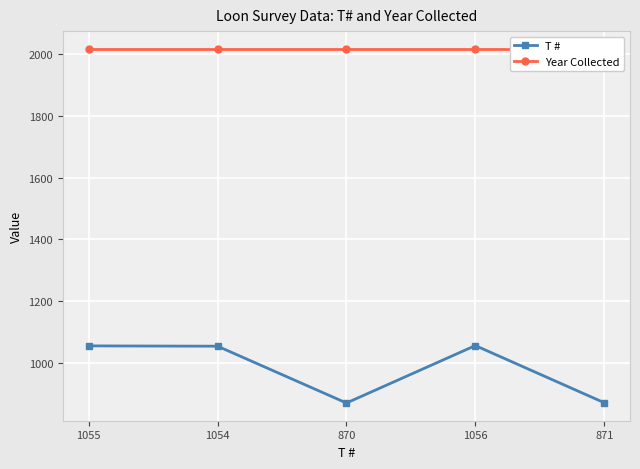

List the series in order of their peak value, highest first.

Year Collected, T #